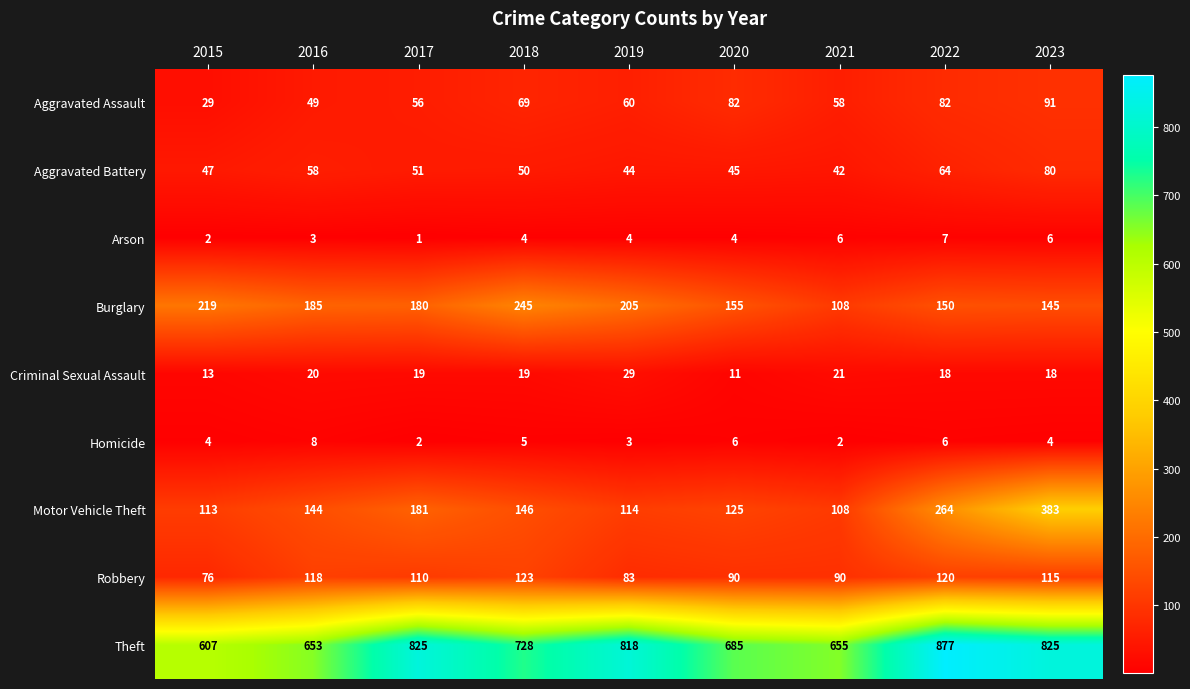

Count the number of categories in the chart.

9